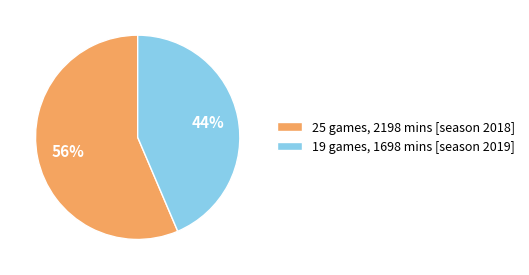

To the nearest percent, what percentage of the pie is 19 games, 1698 mins [season 2019]?

44%